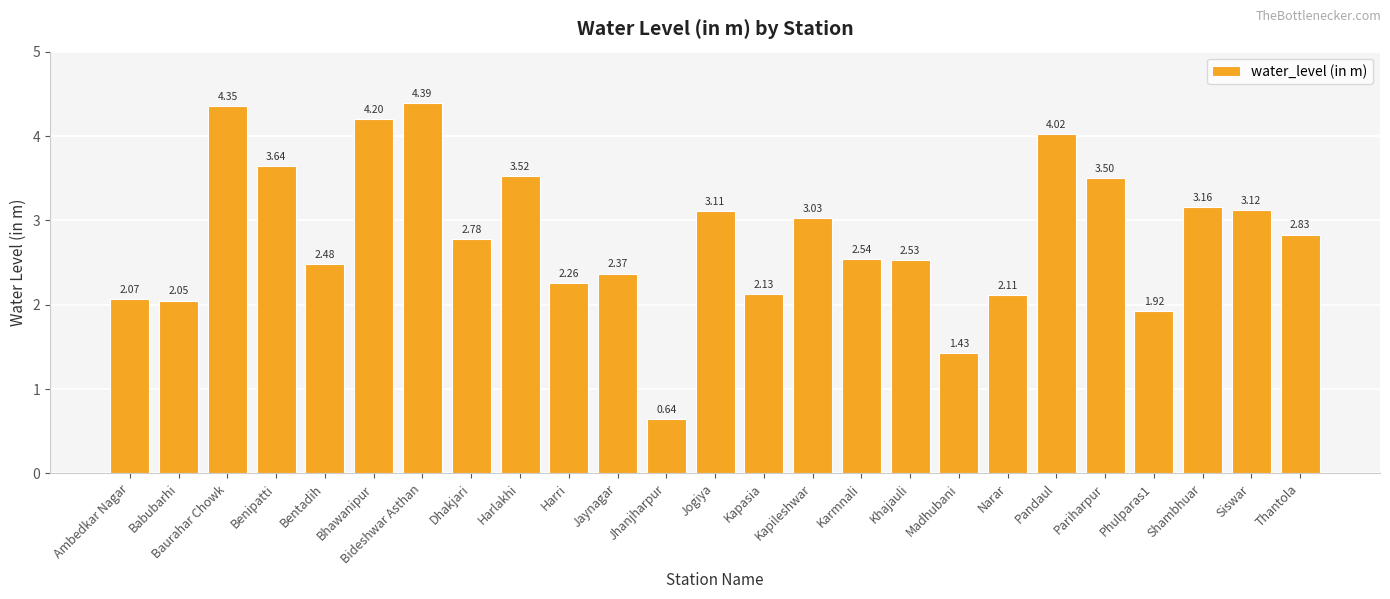

How many distinct data groups are displayed?

1